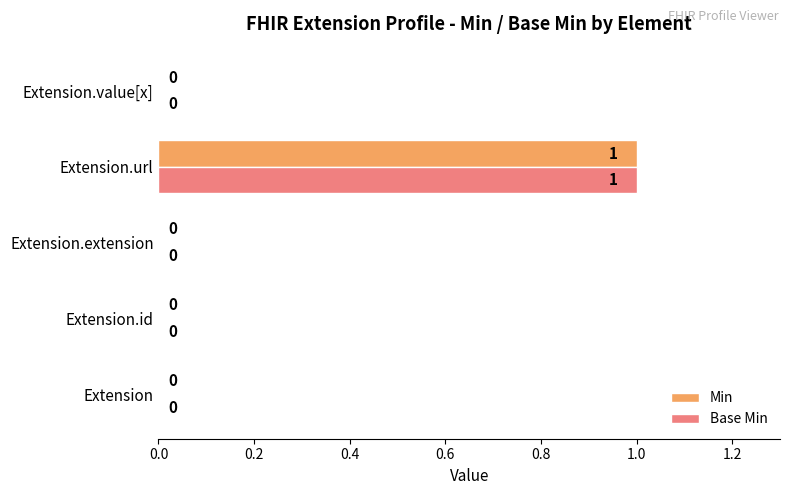

Is the value of Base Min at Extension.extension greater than the value of Min at Extension.url?

No